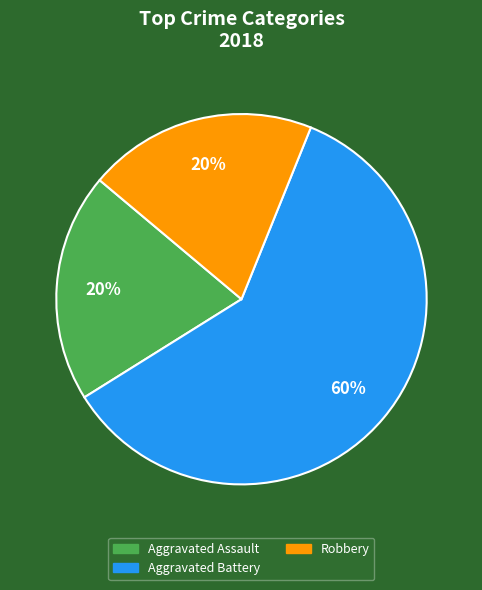

Is the sum of Aggravated Assault and Robbery greater than half?

No